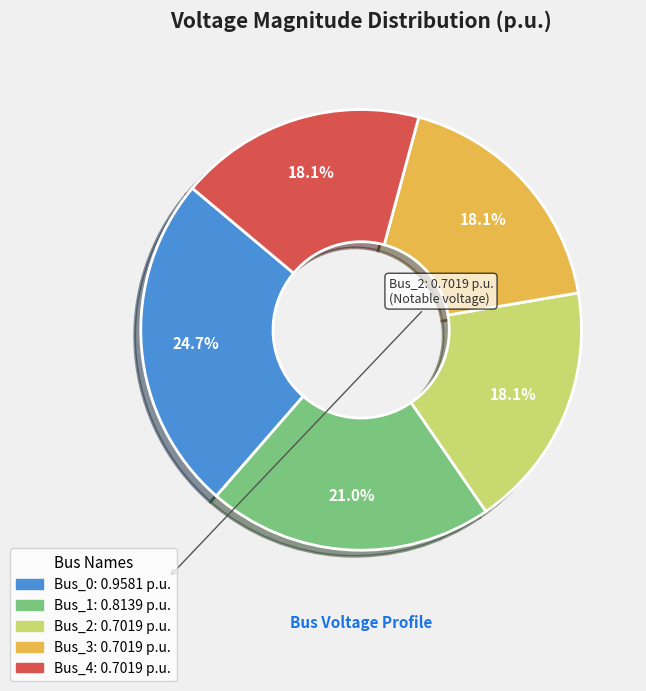

How much of the chart is everything except Bus_1?

79.0%